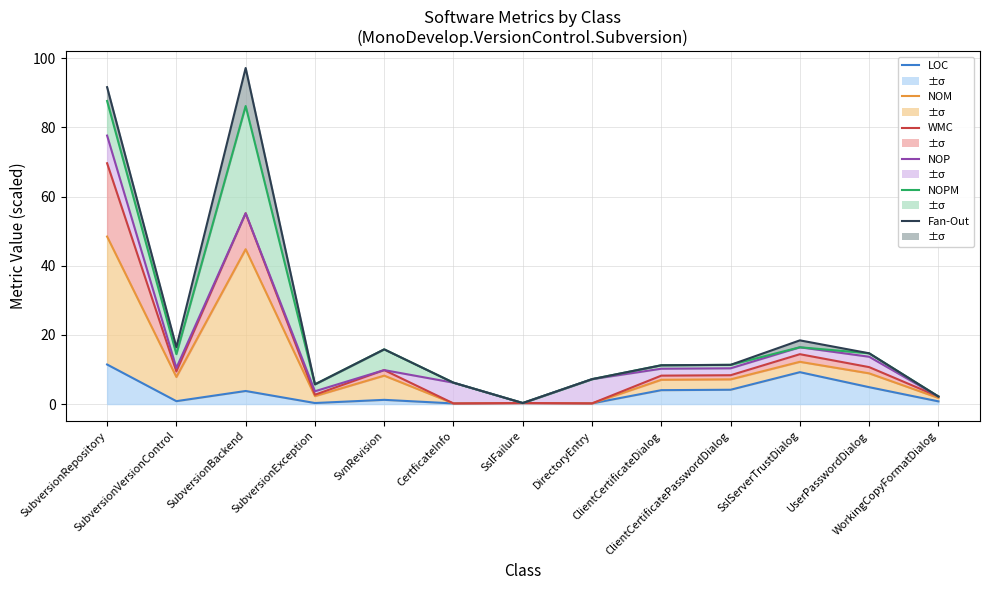

At which category does WMC reach its first local peak?

SubversionBackend